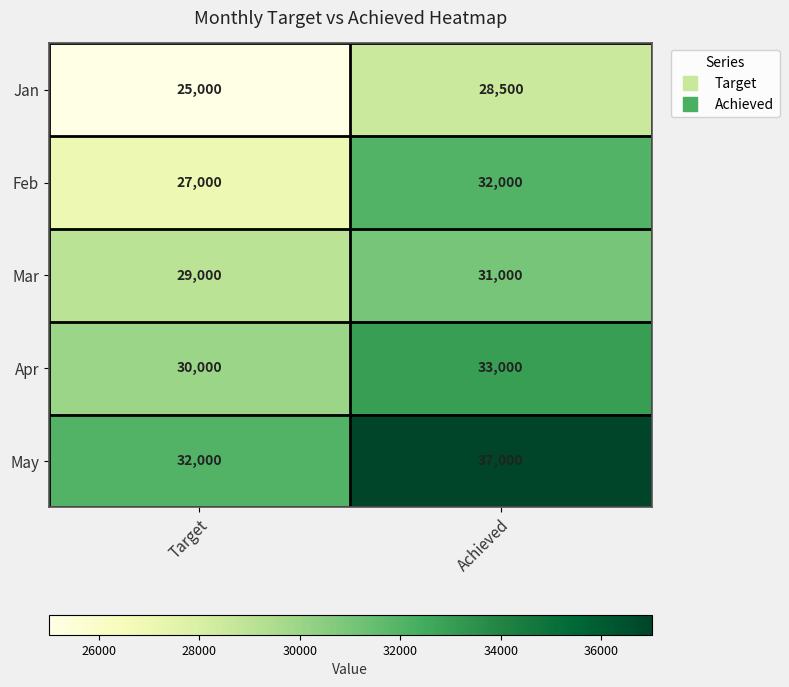

Where is May nearest to the value 34500?

Target